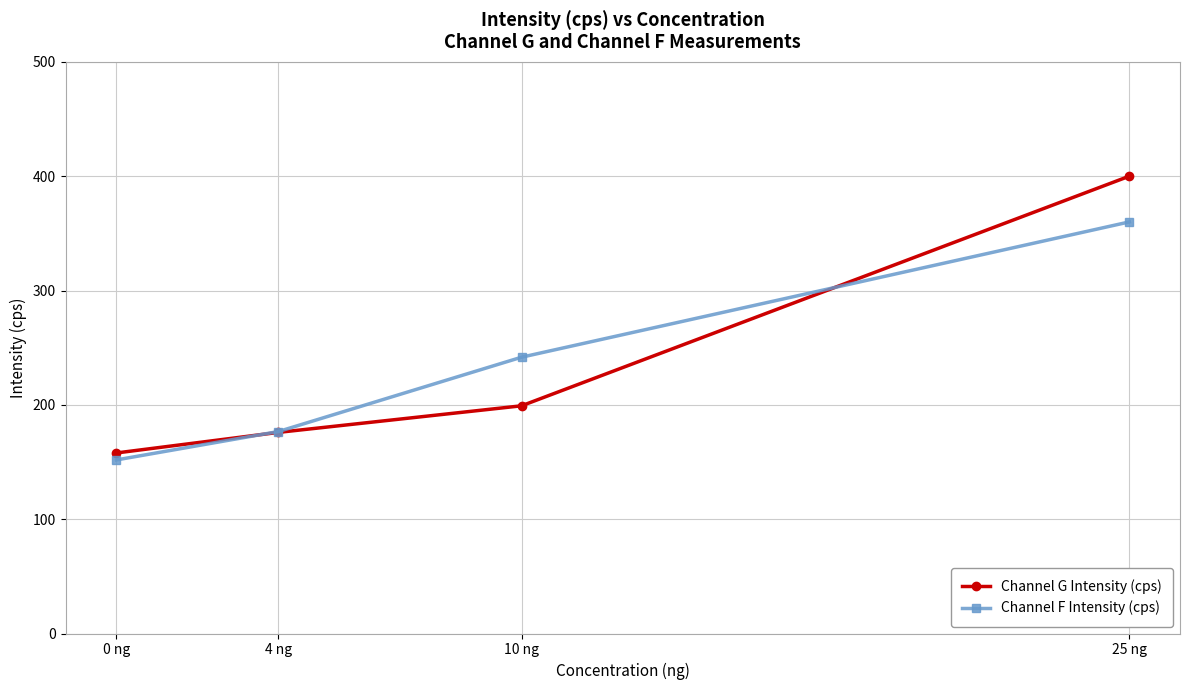

What is the value of the Channel G Intensity (cps) point at the 1st from the left?

157.9